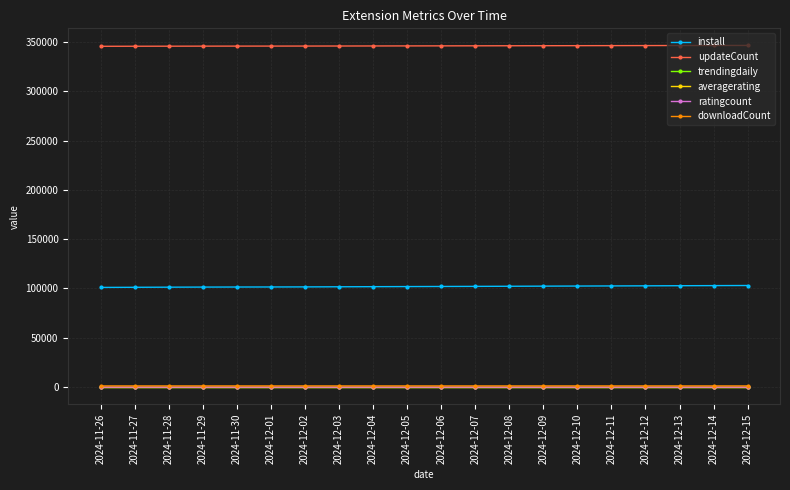

What is the sum of the updateCount values at 2024-11-27 and 2024-12-10?

691696.0